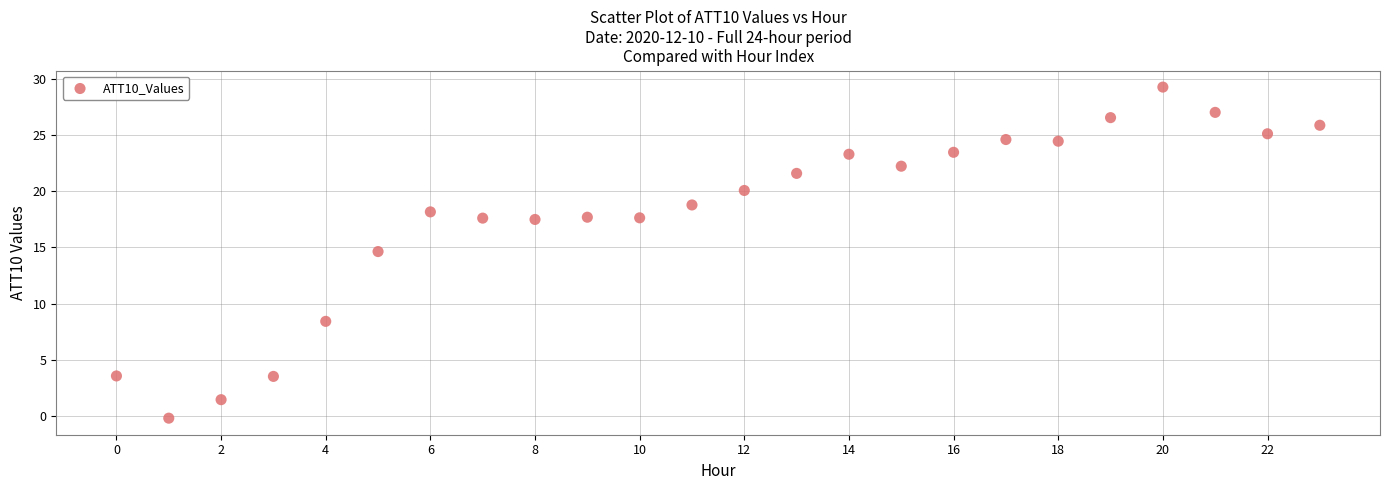

What is the range of Y values (max minus min)?

29.5